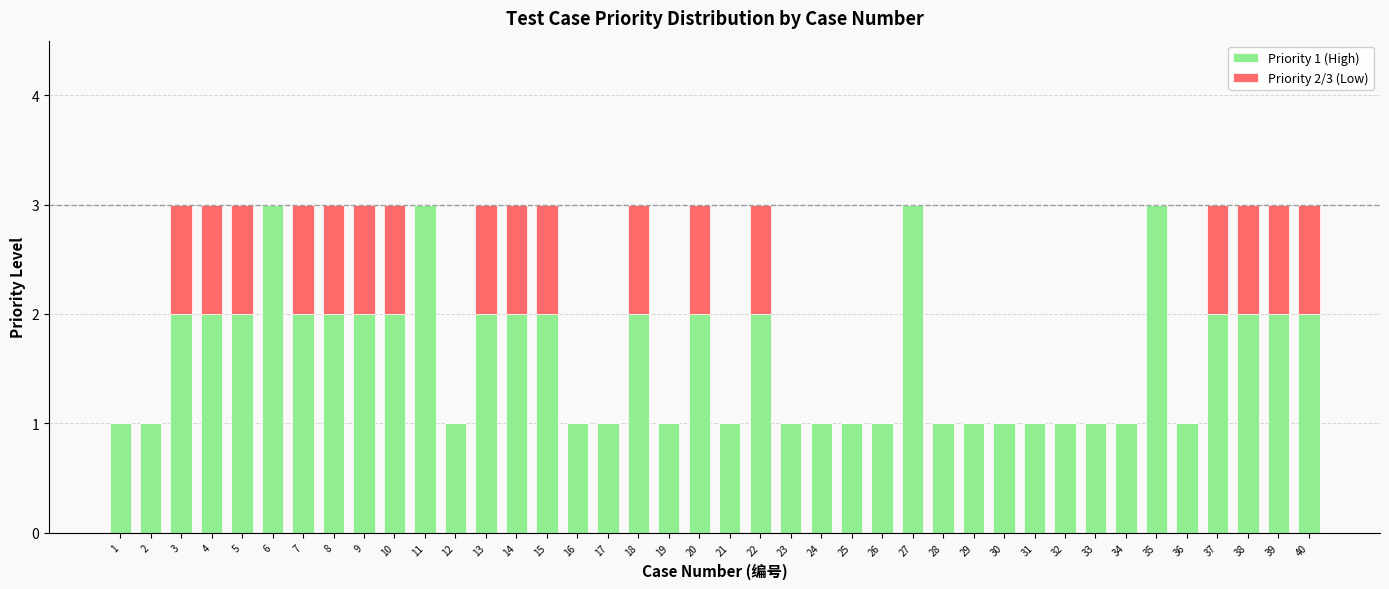

What is the total value across all series at 22?

3